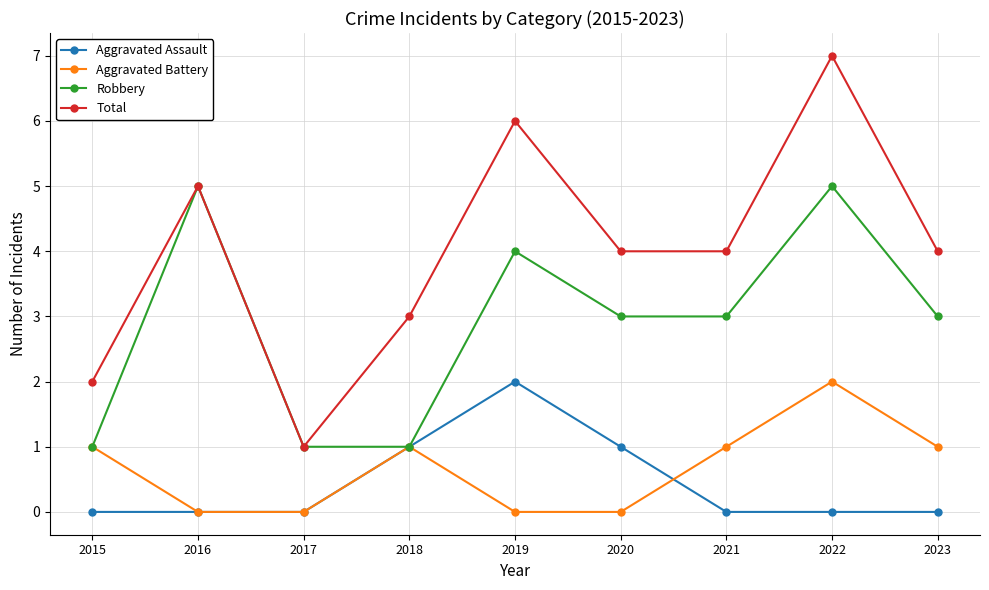

How many categories are shown in the chart?

9